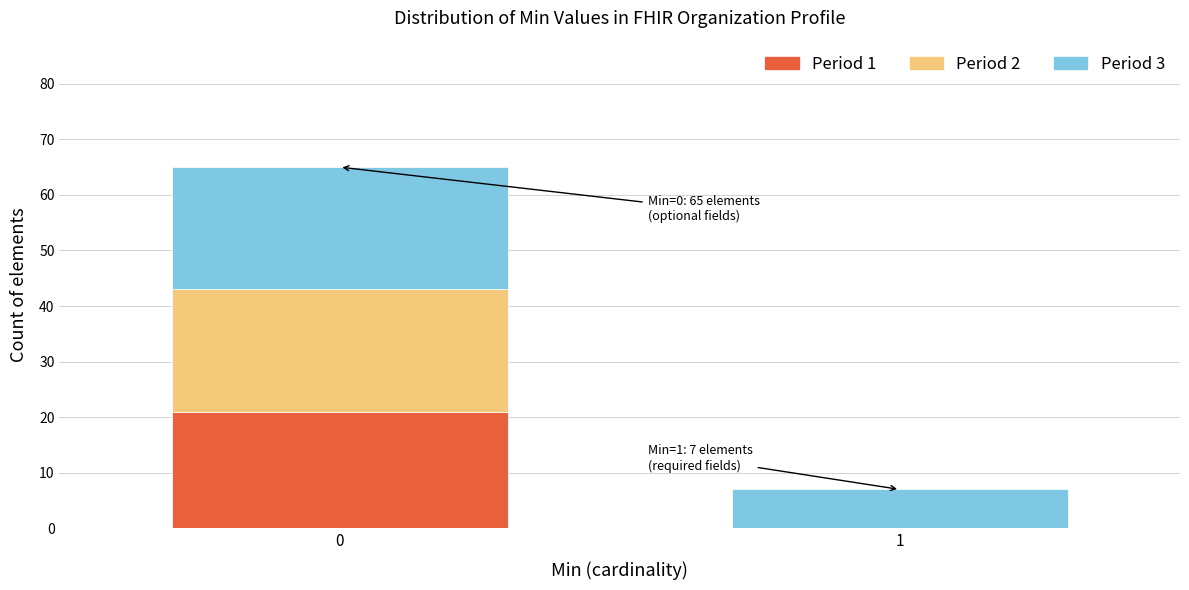

Reading left to right, what are the values for Period 1?

0=21	1=0